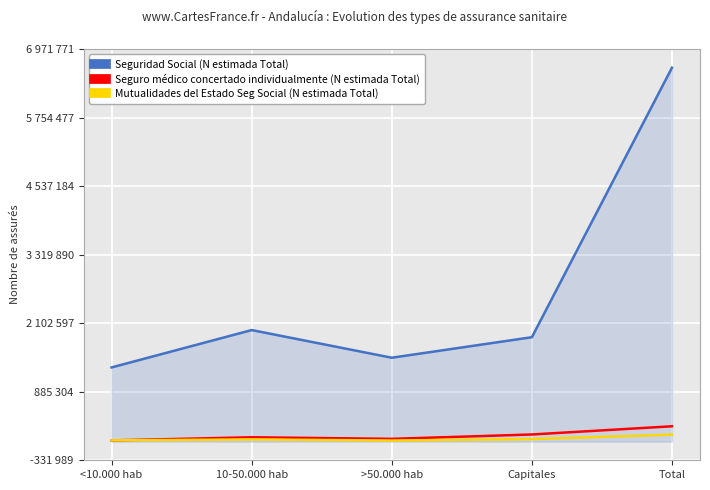

At Total, list the series in order from largest to smallest.

Seguridad Social (N estimada Total), Seguro médico concertado individualmente (N estimada Total), Mutualidades del Estado Seg Social (N estimada Total)